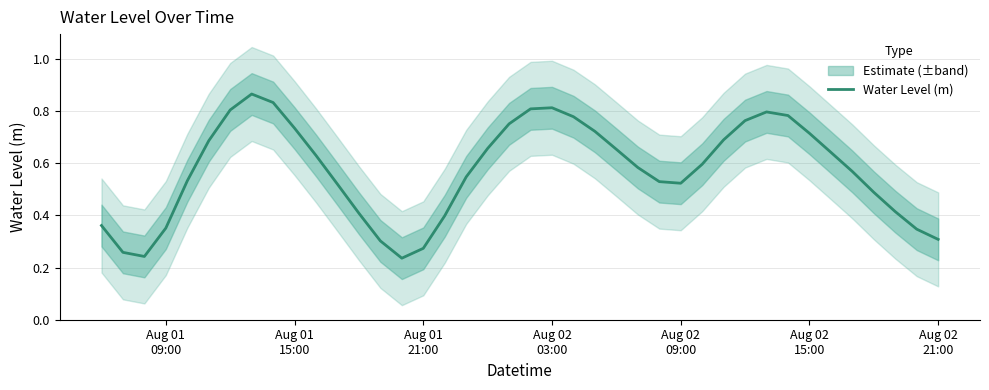

Reading left to right, extract all data points from this chart.

0.4	0.3	0.2	0.4	0.5	0.7	0.8	0.9	0.8	0.7	0.6	0.5	0.4	0.3	0.2	0.3	0.4	0.5	0.7	0.8	0.8	0.8	0.8	0.7	0.7	0.6	0.5	0.5	0.6	0.7	0.8	0.8	0.8	0.7	0.6	0.6	0.5	0.4	0.3	0.3